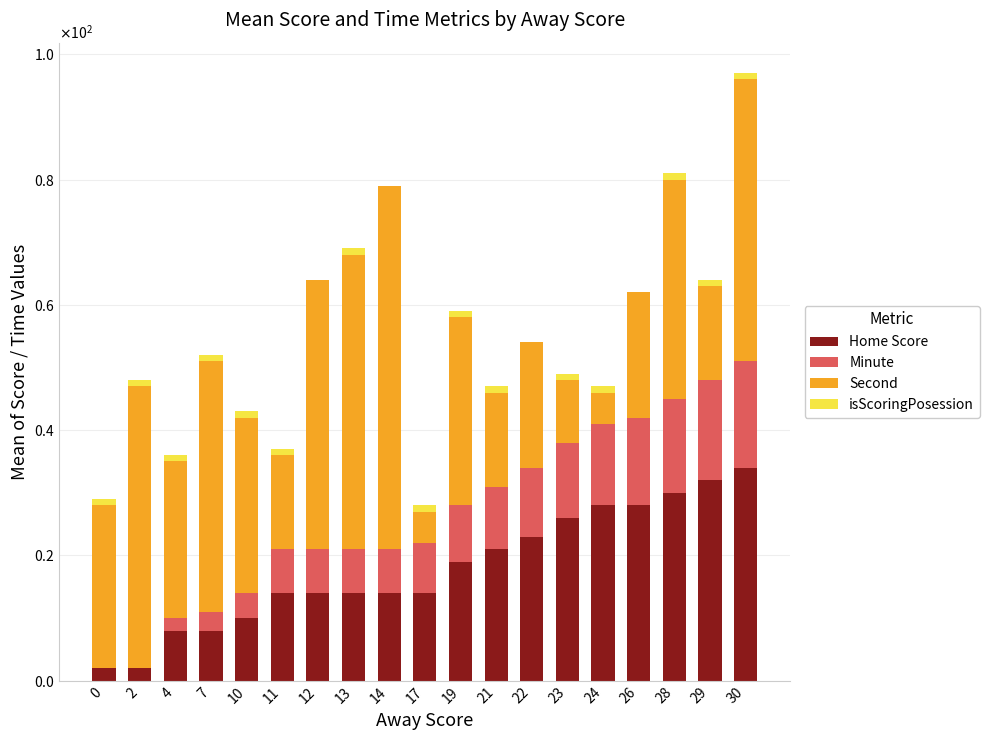

Are the bars grouped side by side (vs. stacked)?

No